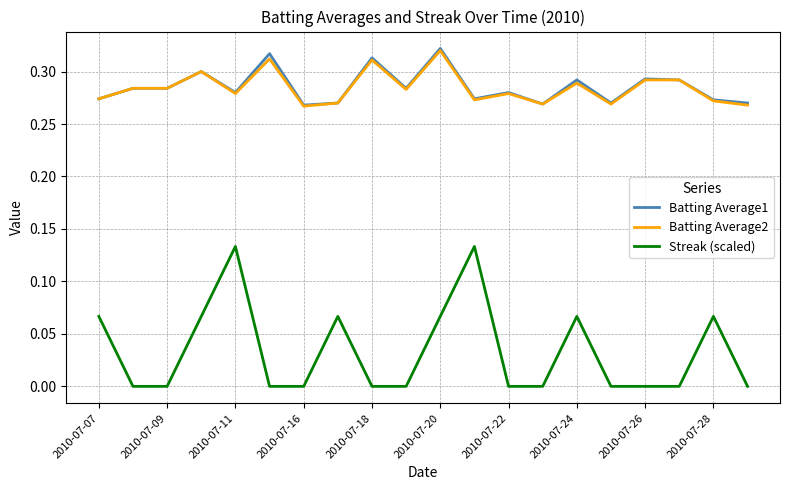

True or false: Streak (scaled) and Batting Average1 intersect in this chart.

False